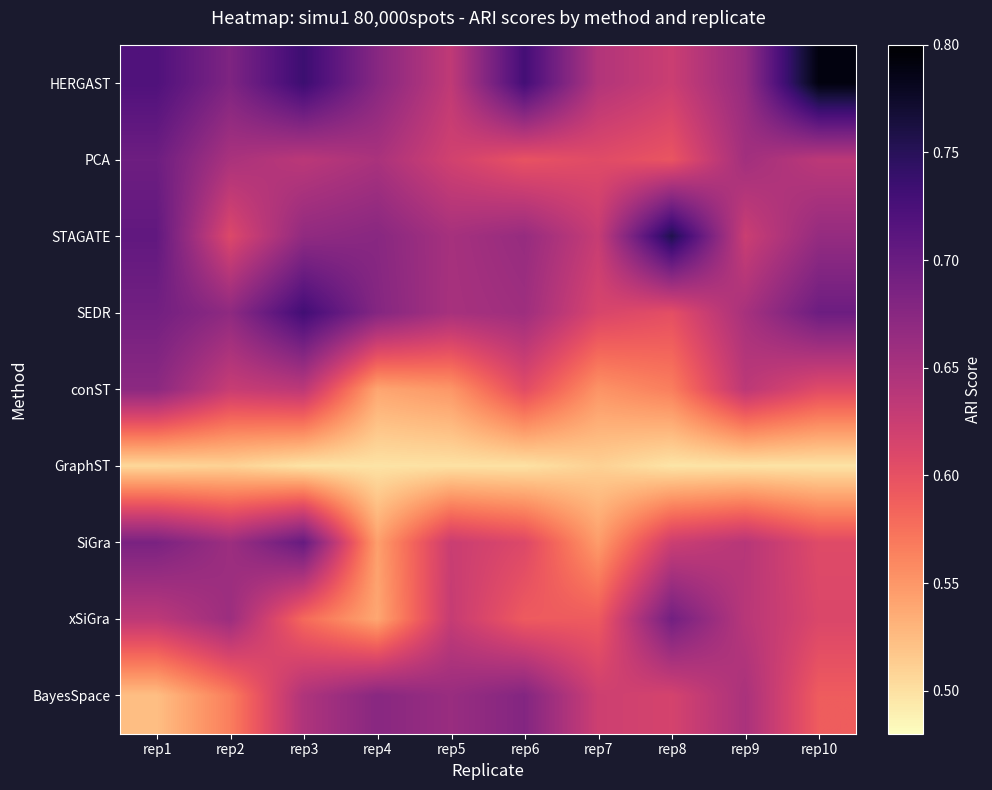

Rank the series by their maximum value, from lowest to highest.

GraphST, conST, BayesSpace, xSiGra, PCA, SiGra, SEDR, STAGATE, HERGAST